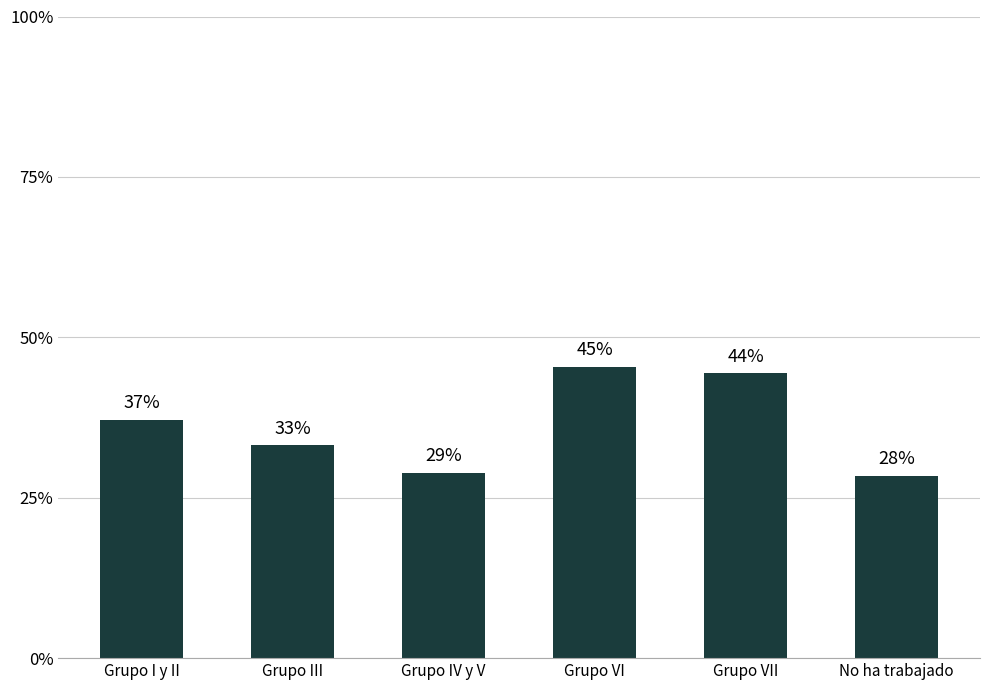

What is the value of the 3rd bar from the left?

0.3